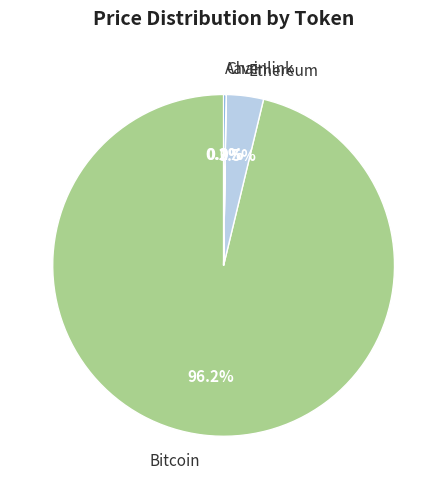

How many segments does this pie chart have?

4